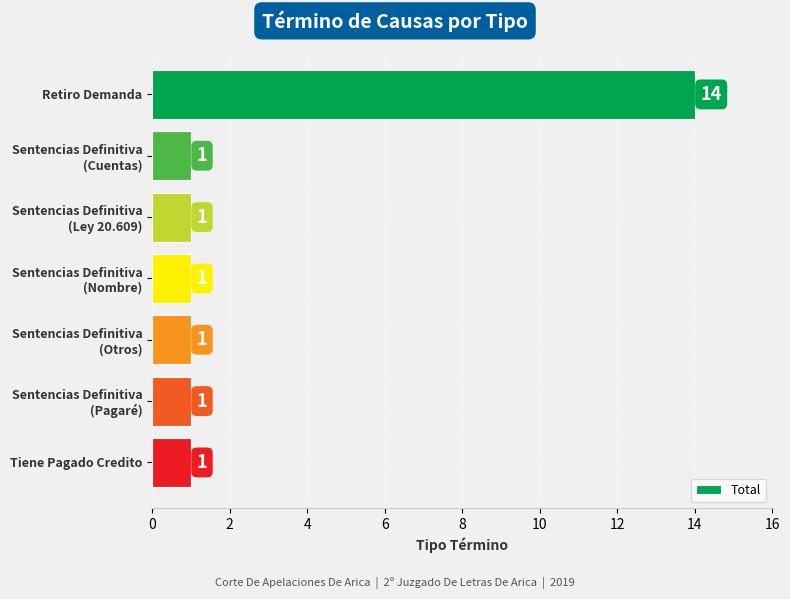

True or false: the data shows 1 at Tiene Pagado Credito.

True